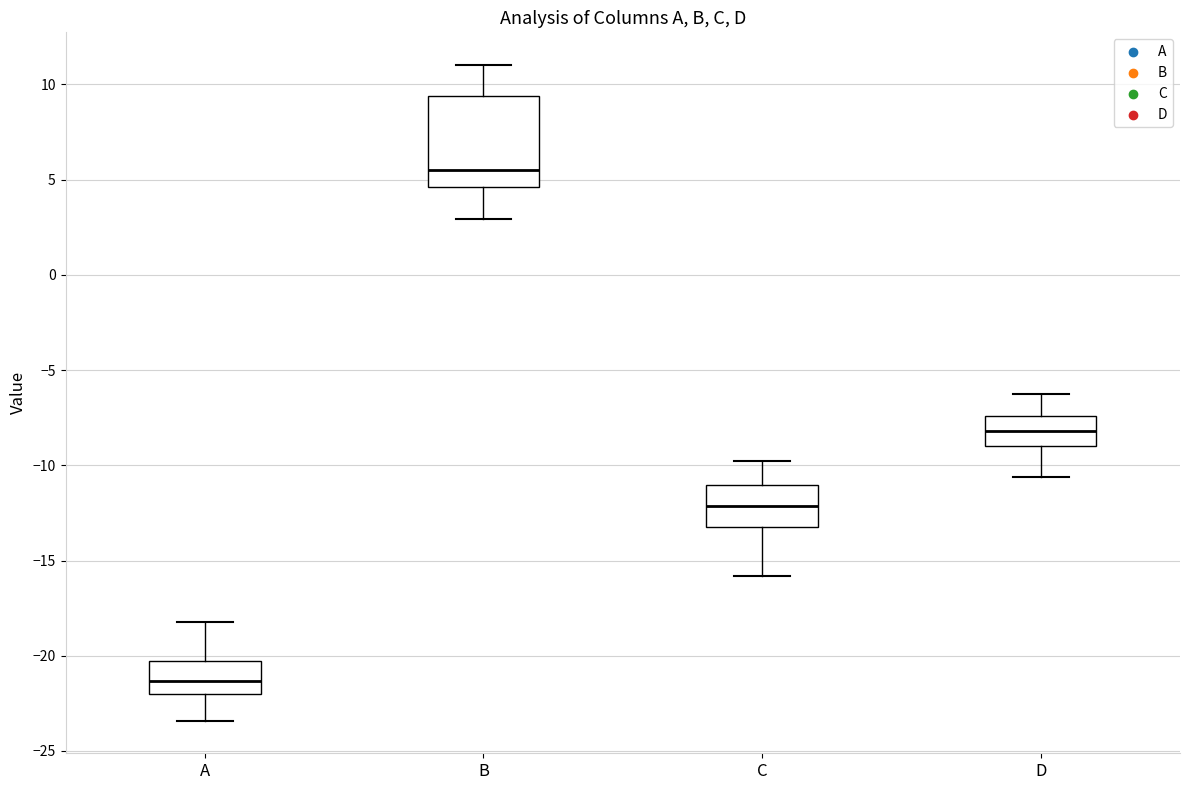

Which box's median line is the highest?

B